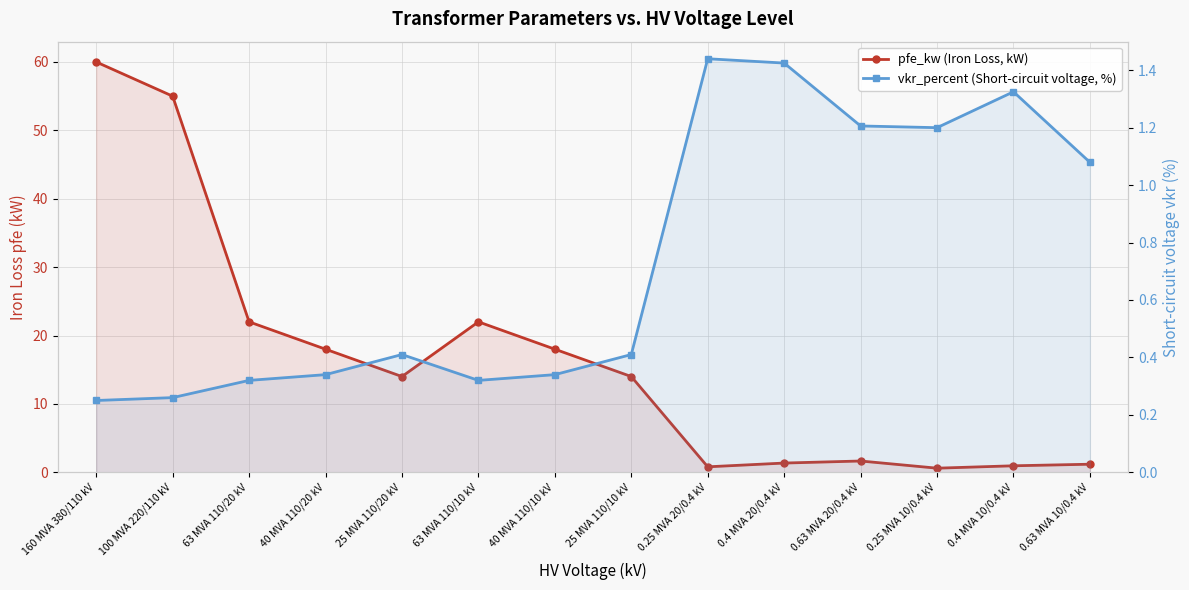

The pfe_kw (Iron Loss, kW) series shows 9.6 at 25 MVA 110/20 kV. True or false?

False